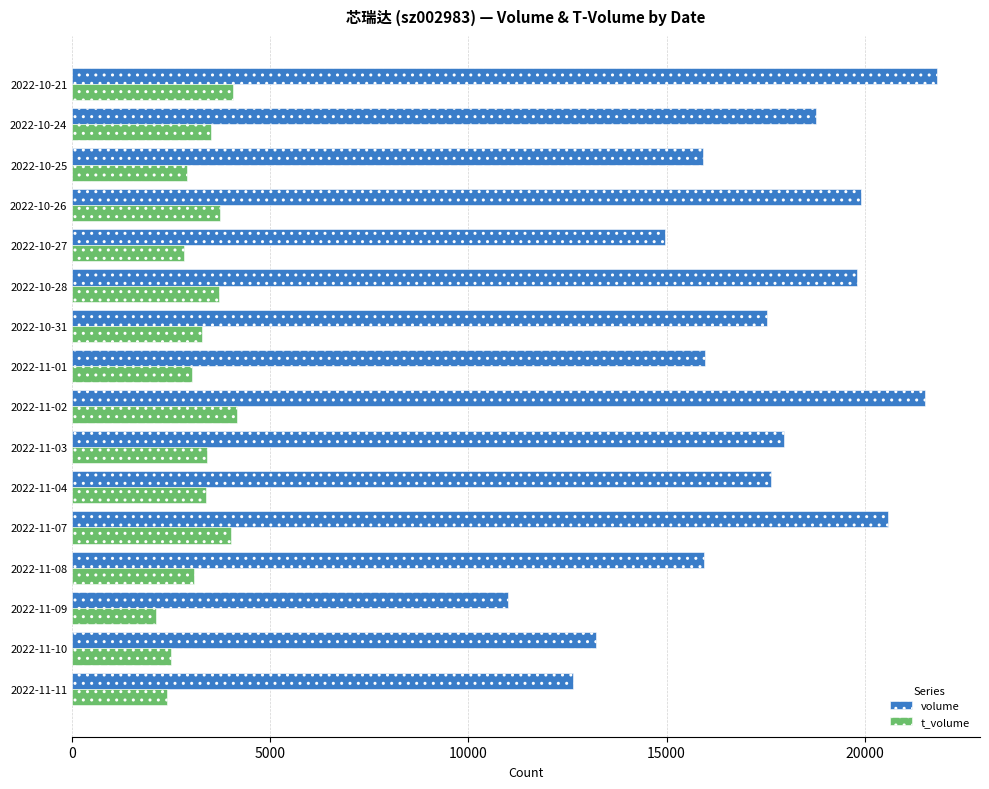

List the series in order of their overall mean, lowest first.

t_volume, volume